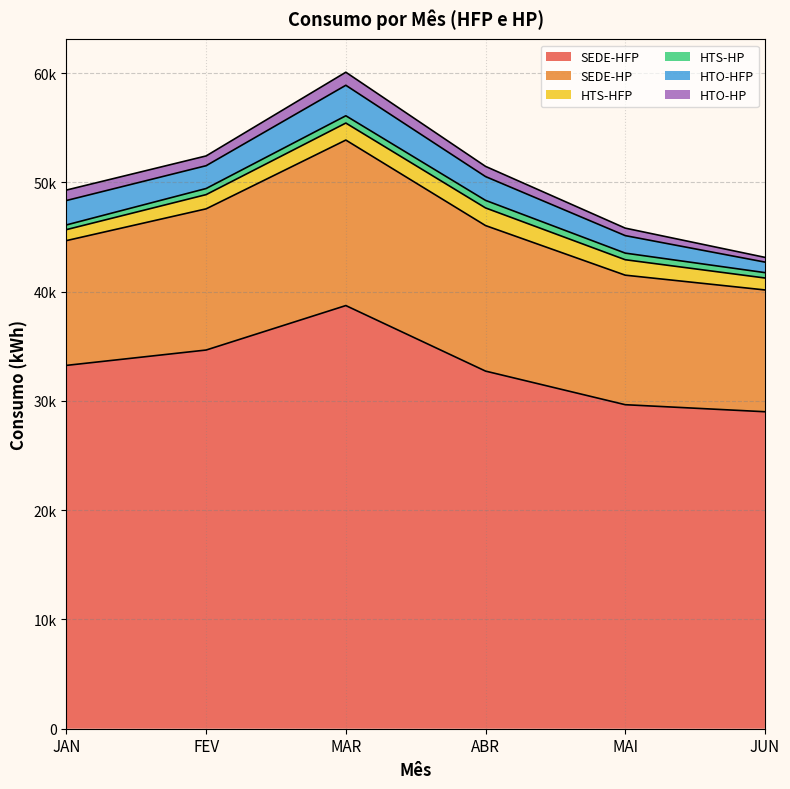

After their last crossing, which series has the higher values: HTO-HP or HTS-HP?

HTS-HP